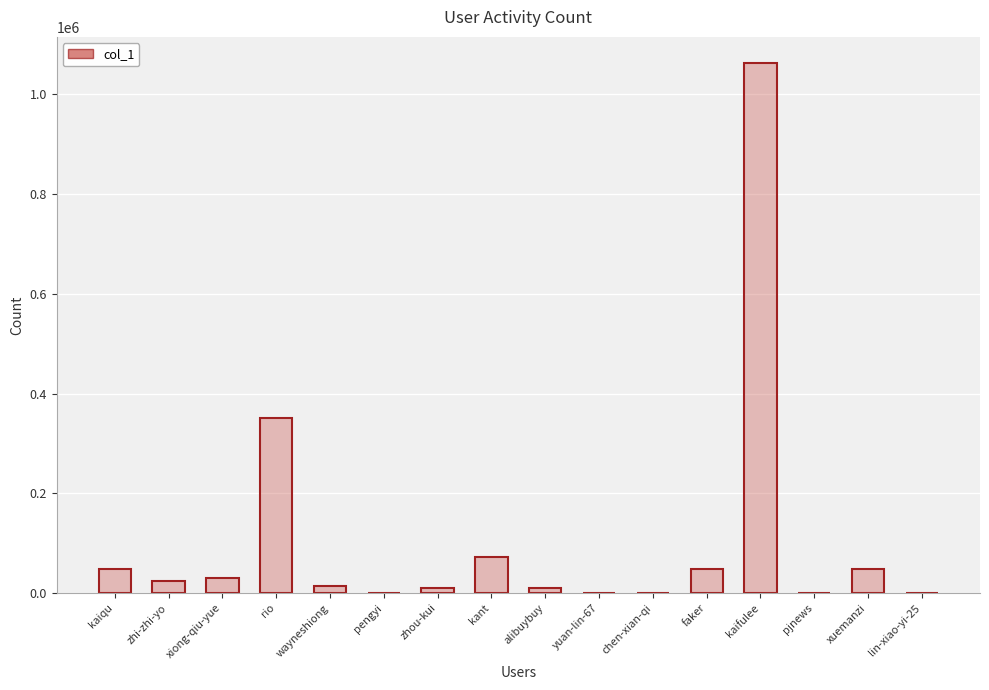

What is the maximum value shown in the chart?

1062341